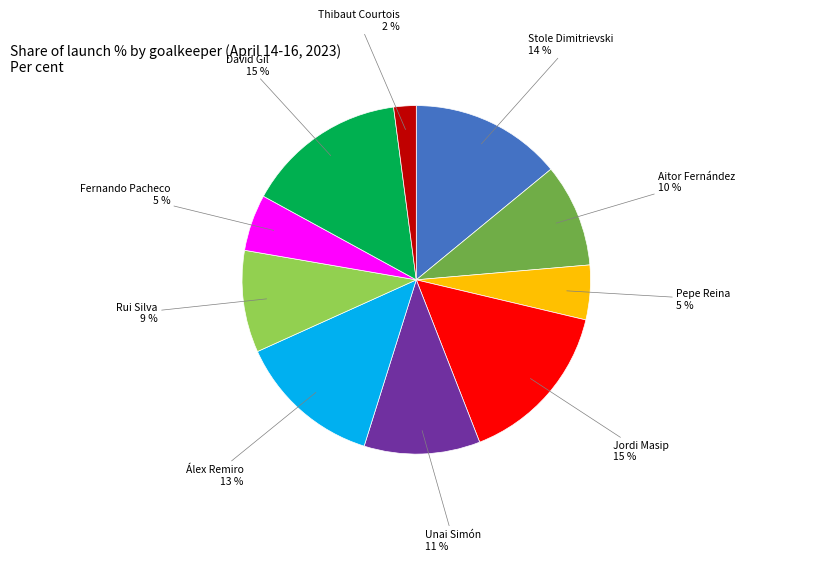

Is it true that Stole Dimitrievski is 14% of the pie?

True